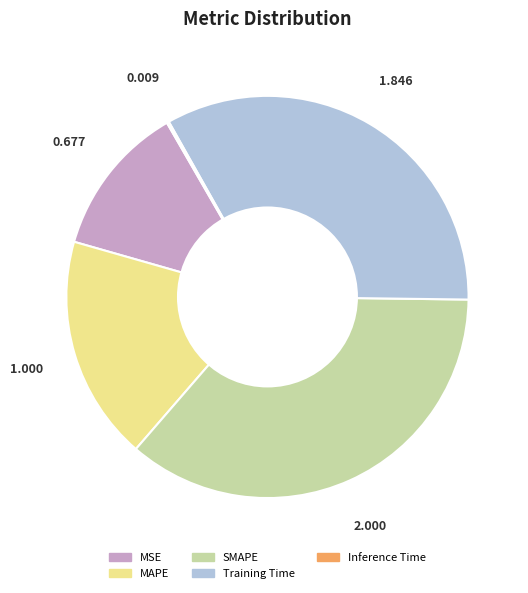

Between Training Time and SMAPE, which is larger?

SMAPE